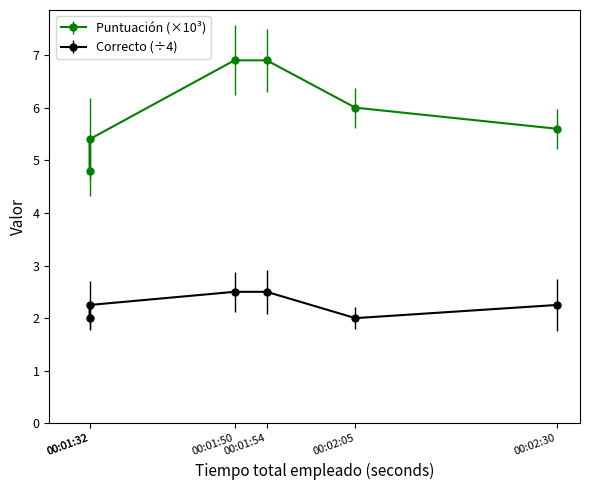

Reading right to left, extract all data points from this chart.

Puntuacion: 00:02:30=5.6	00:02:05=6.0	00:01:54=6.9	00:01:50=6.9	00:01:32=5.4	00:01:32=4.8
Correcto: 00:02:30=2.2	00:02:05=2.0	00:01:54=2.5	00:01:50=2.5	00:01:32=2.2	00:01:32=2.0